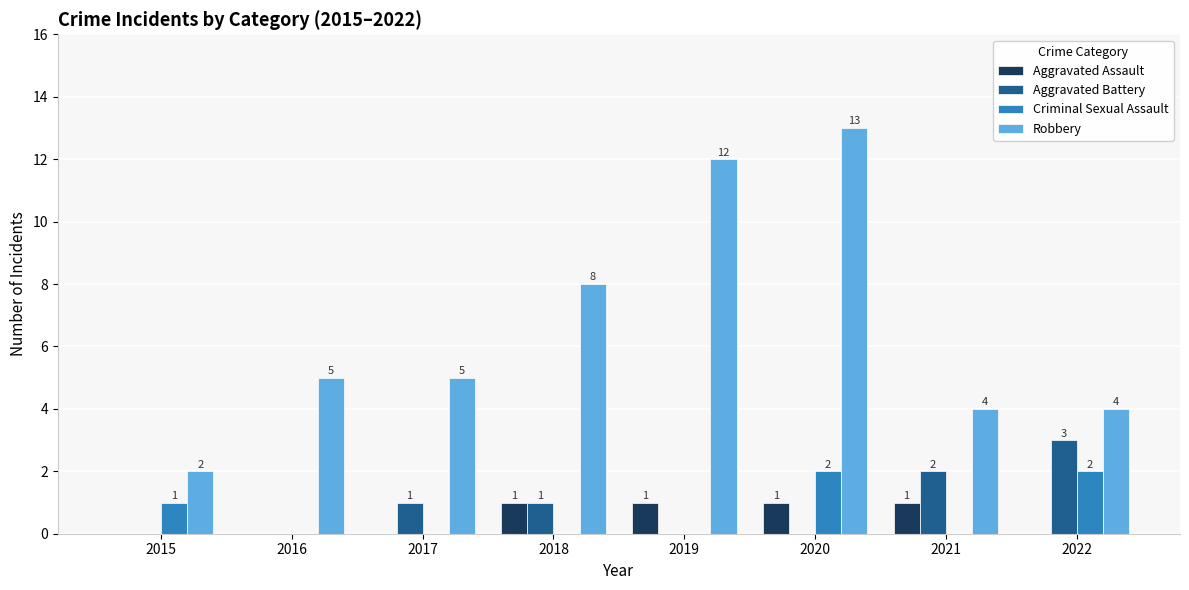

What are all the series names shown in the legend?

Aggravated Assault, Aggravated Battery, Criminal Sexual Assault, Robbery